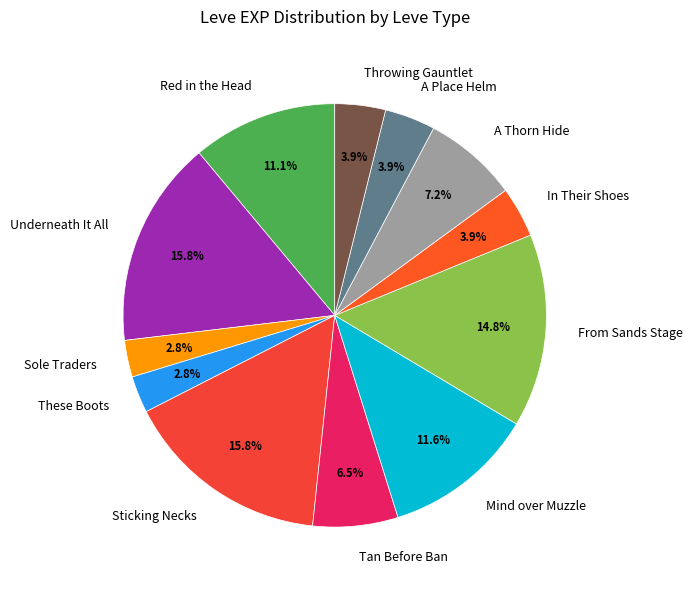

How many segments does this pie chart have?

12